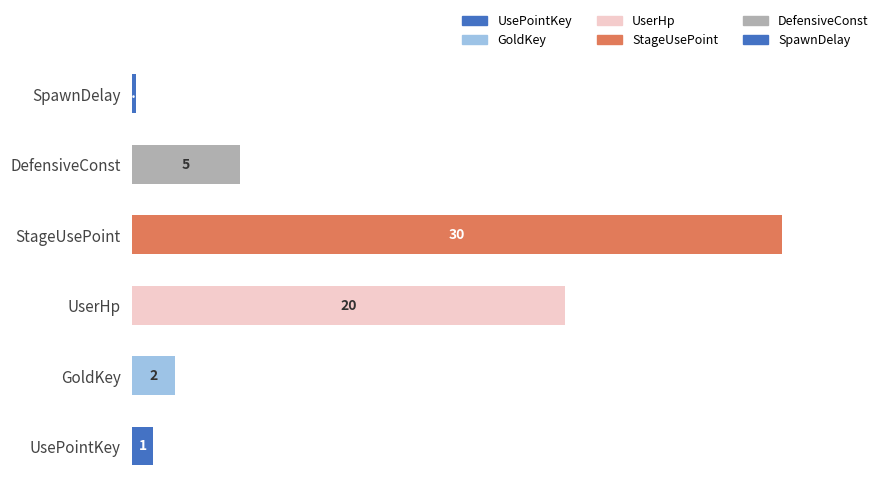

Does the chart contain any negative values?

No